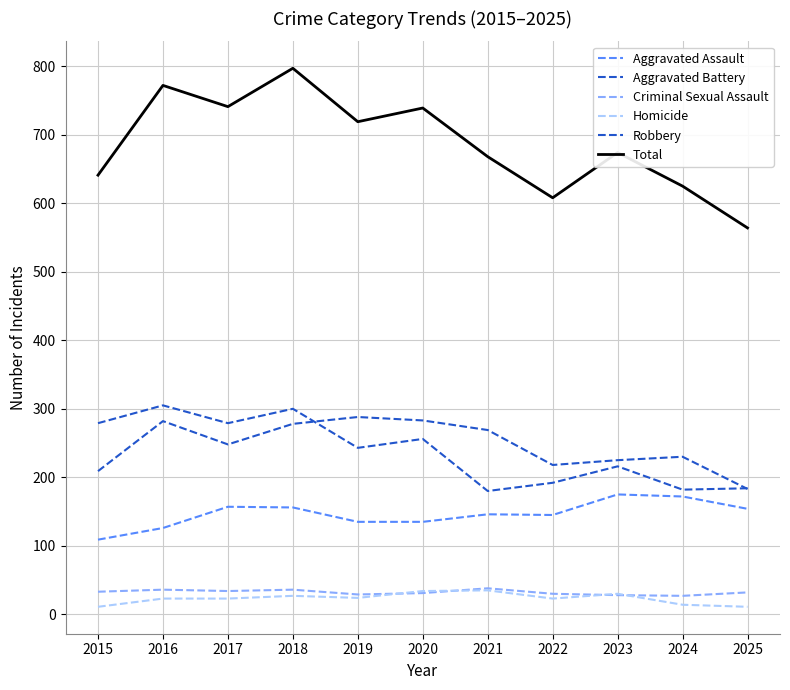

What is the total value across all series at 2018?

1594